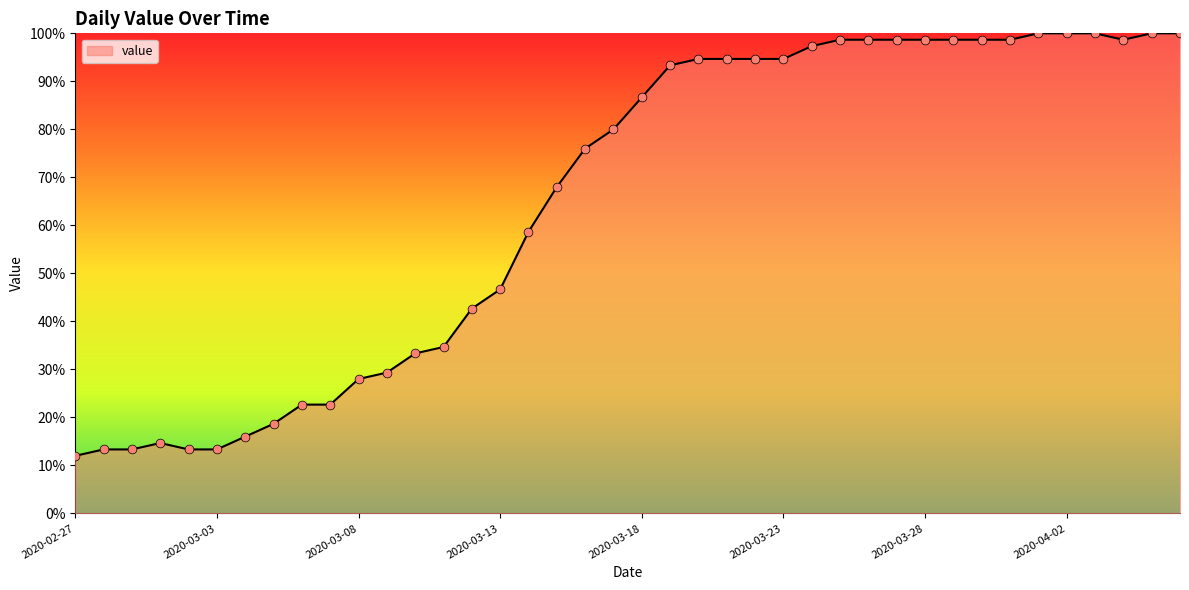

What is the minimum value shown in the chart?

12.0